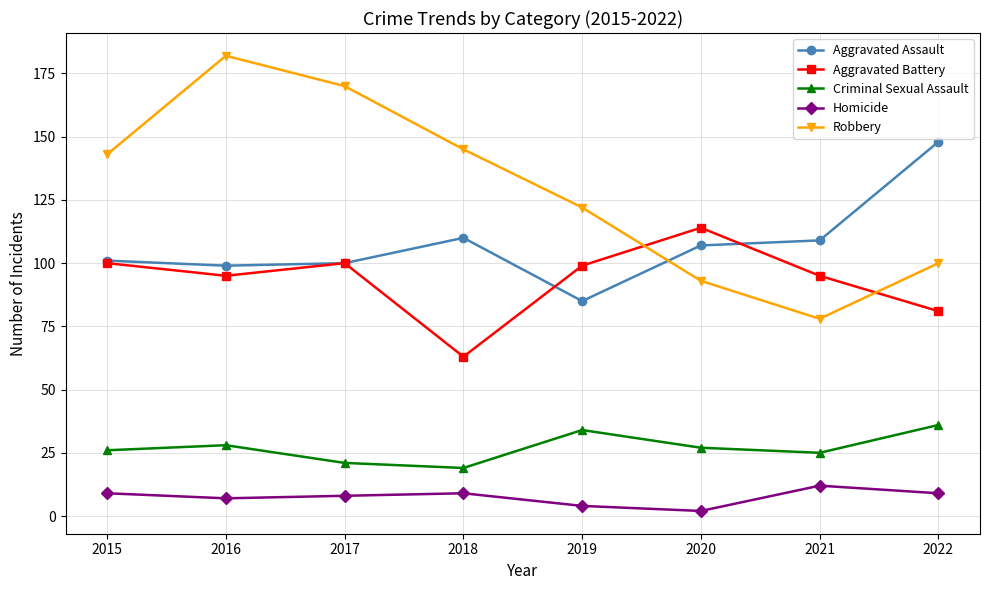

Where does the Aggravated Battery series first go above 99?

2015